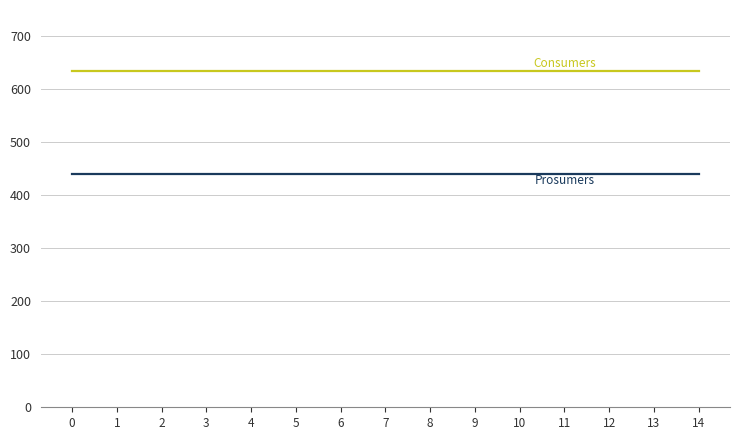

What is the total value across all series at 2?

1075